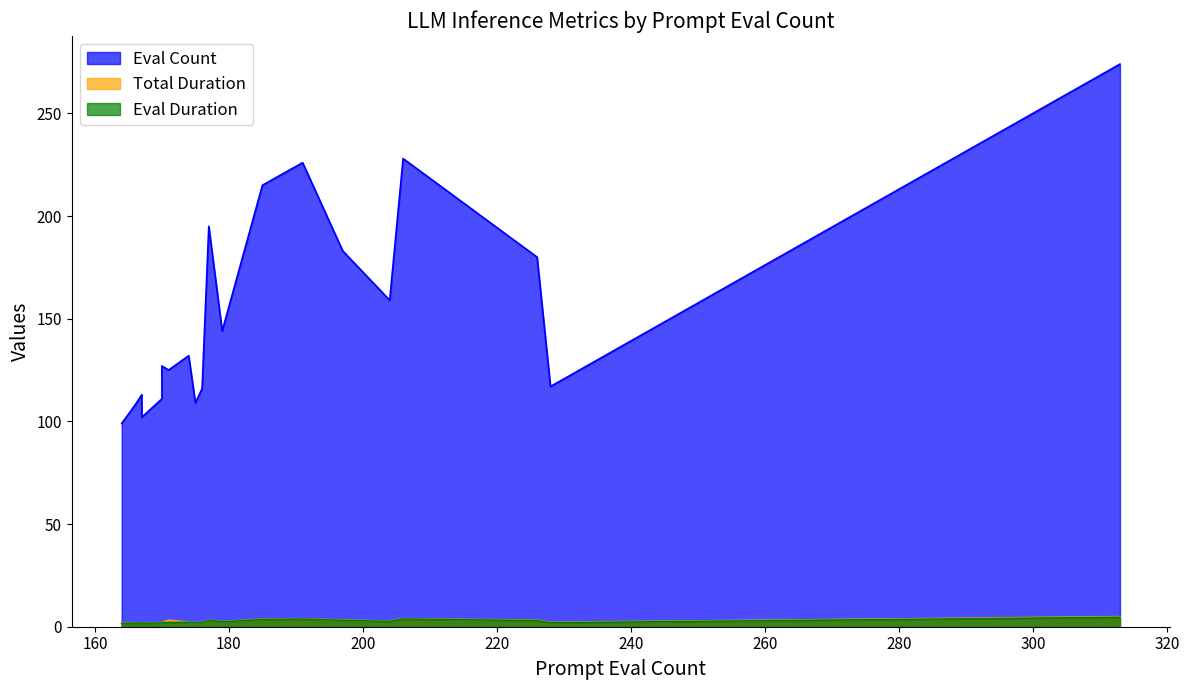

Which series has the largest total across all categories?

Eval Count